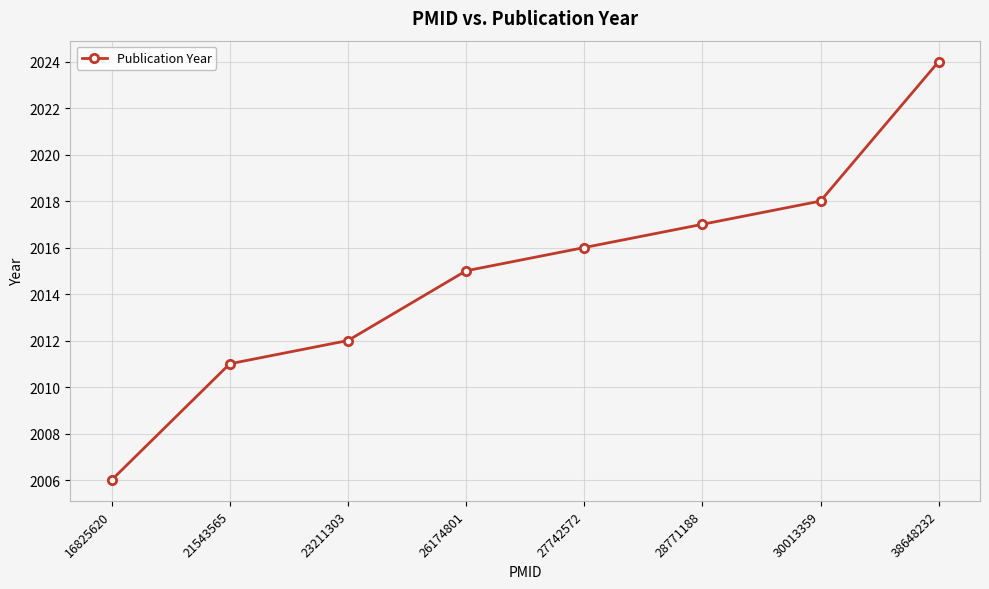

Reading left to right, what are all the values shown in this chart?

16825620=2006	21543565=2011	23211303=2012	26174801=2015	27742572=2016	28771188=2017	30013359=2018	38648232=2024